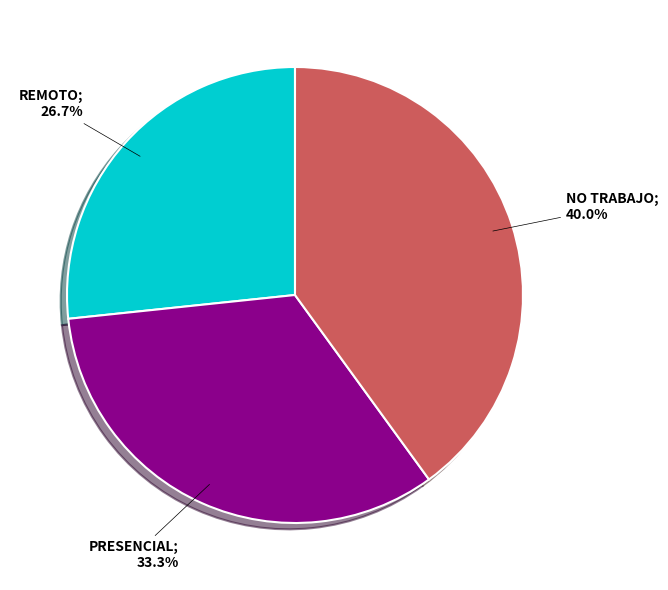

Is there any slice that represents more than half of the pie?

No